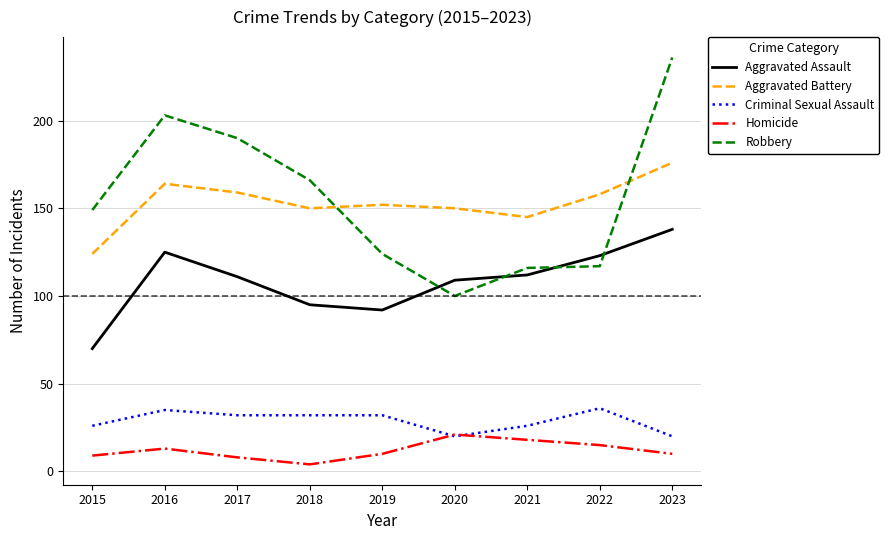

What is the total value across all series at 2023?

580